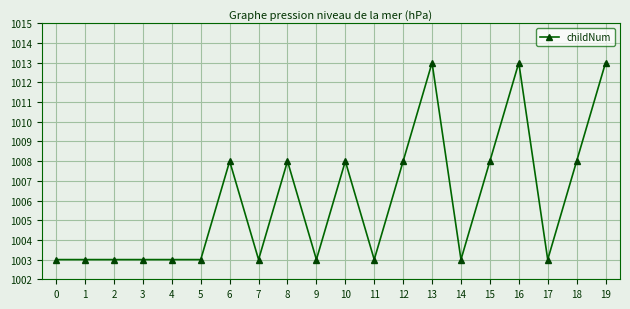

True or false: there are more than 0 points higher than both neighbors.

True